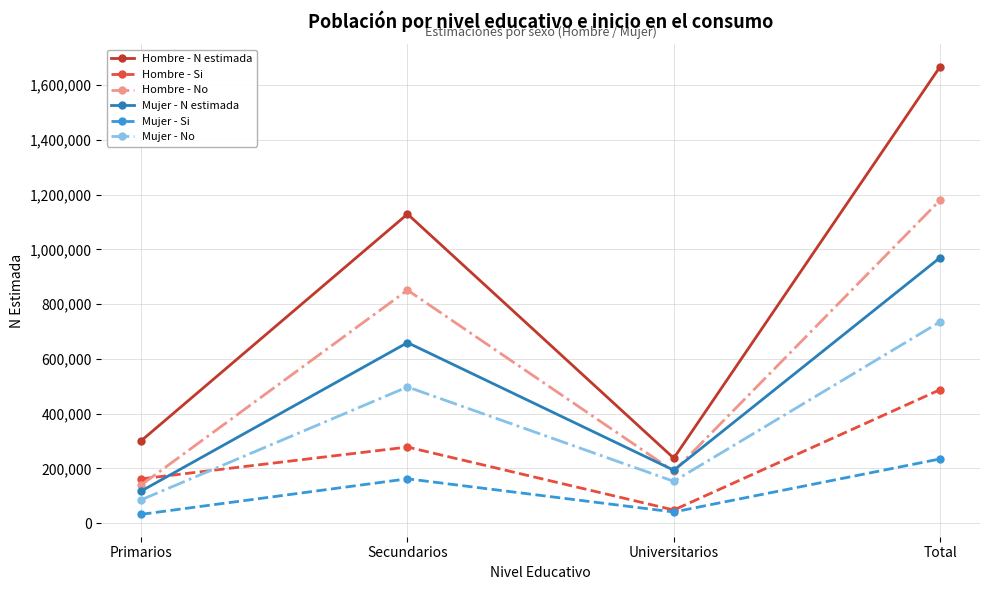

What is the value of the Hombre - Si point at the 3rd from the left?

47887